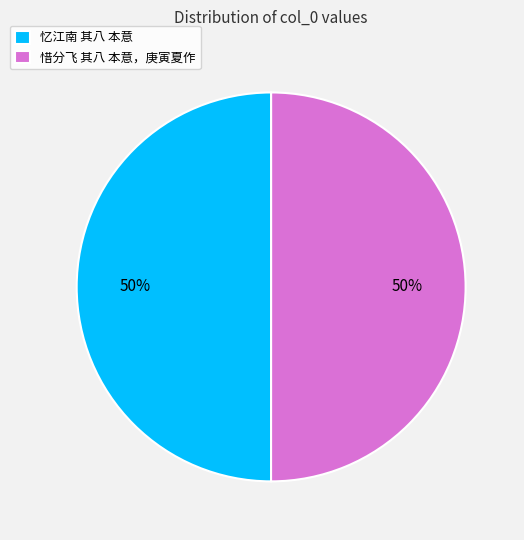

To the nearest percent, what portion does 忆江南 其八 本意 represent?

50%